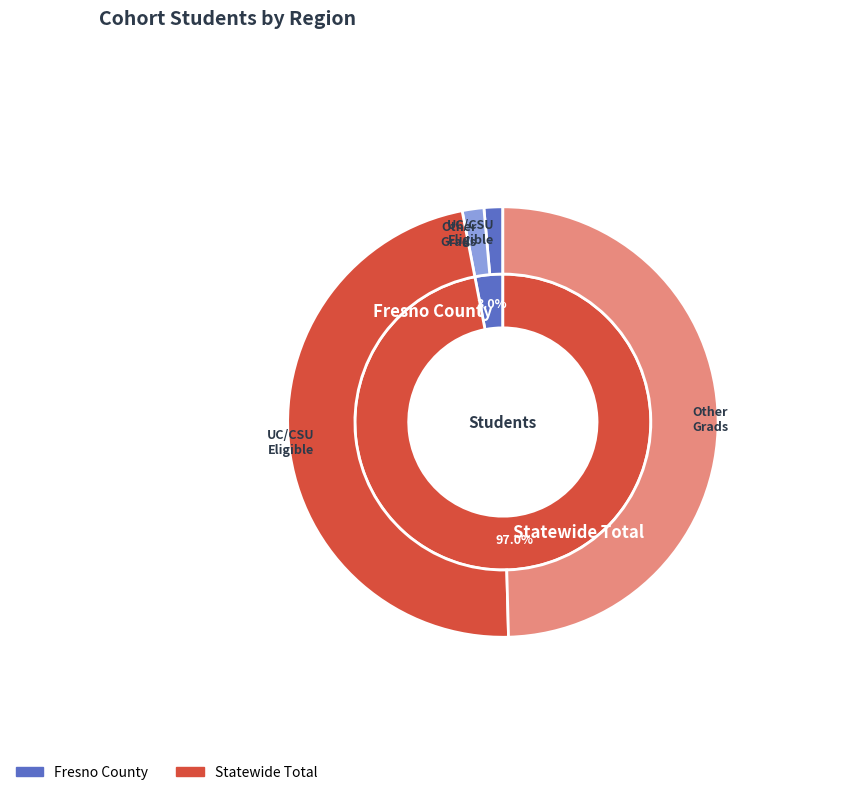

To the nearest percent, what is the difference between the Fresno County and Statewide Total slice percentages?

94%